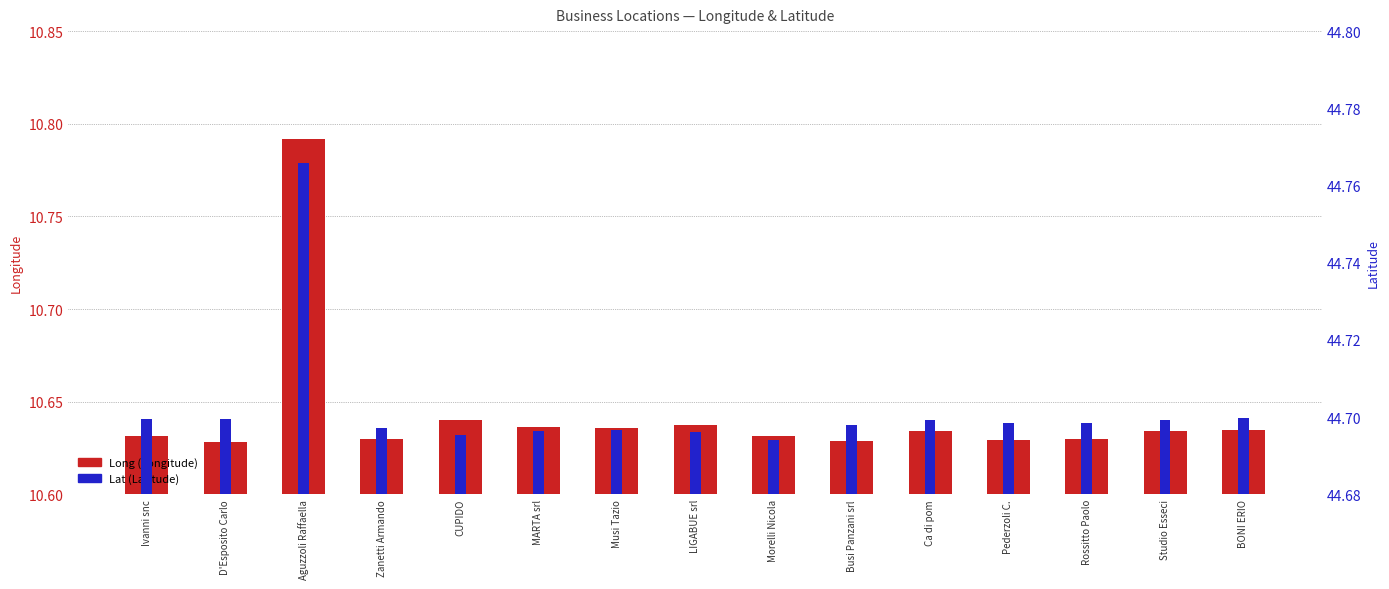

What is the minimum value for Long?

10.6